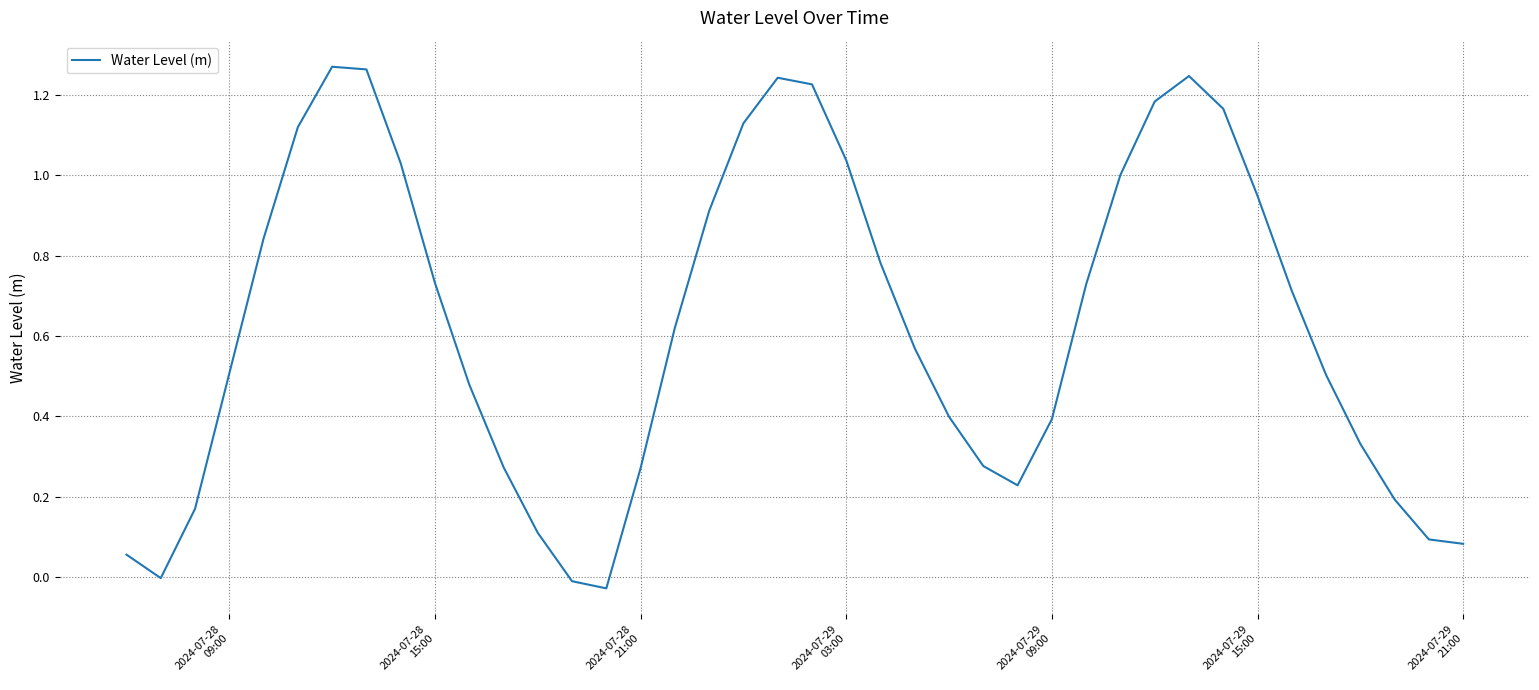

Does the chart have visible grid lines?

Yes